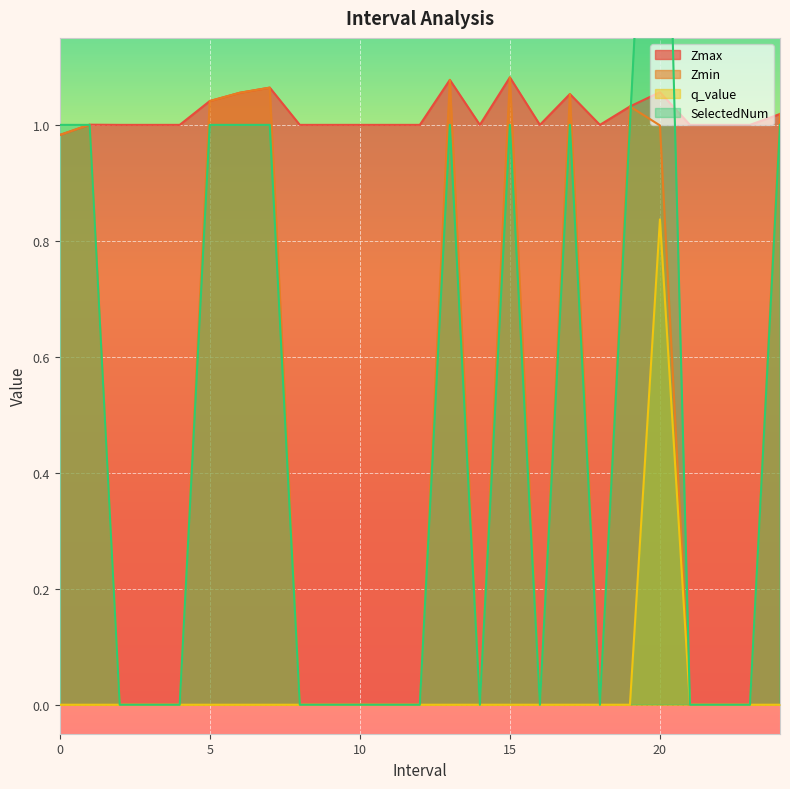

Reading left to right, what are all the values shown in this chart?

Zmax: 0.0=1.0	1.0=1.0	2.0=1.0	3.0=1.0	4.0=1.0	5.0=1.0	6.0=1.1	7.0=1.1	8.0=1.0	9.0=1.0	10.0=1.0	11.0=1.0	12.0=1.0	13.0=1.1	14.0=1.0	15.0=1.1	16.0=1.0	17.0=1.1	18.0=1.0	19.0=1.0	20.0=1.1	21.0=1.0	22.0=1.0	23.0=1.0	24.0=1.0
Zmin: 0.0=1.0	1.0=1.0	2.0=0.0	3.0=0.0	4.0=0.0	5.0=1.0	6.0=1.1	7.0=1.1	8.0=0.0	9.0=0.0	10.0=0.0	11.0=0.0	12.0=0.0	13.0=1.1	14.0=0.0	15.0=1.1	16.0=0.0	17.0=1.1	18.0=0.0	19.0=1.0	20.0=1.0	21.0=0.0	22.0=0.0	23.0=0.0	24.0=1.0
q_value: 0.0=-0.0	1.0=-0.0	2.0=0.0	3.0=0.0	4.0=0.0	5.0=-0.0	6.0=-0.0	7.0=-0.0	8.0=0.0	9.0=0.0	10.0=0.0	11.0=0.0	12.0=0.0	13.0=-0.0	14.0=0.0	15.0=-0.0	16.0=0.0	17.0=-0.0	18.0=0.0	19.0=-0.0	20.0=0.8	21.0=0.0	22.0=0.0	23.0=0.0	24.0=-0.0
SelectedNum: 0.0=1.0	1.0=1.0	2.0=0.0	3.0=0.0	4.0=0.0	5.0=1.0	6.0=1.0	7.0=1.0	8.0=0.0	9.0=0.0	10.0=0.0	11.0=0.0	12.0=0.0	13.0=1.0	14.0=0.0	15.0=1.0	16.0=0.0	17.0=1.0	18.0=0.0	19.0=1.0	20.0=2.0	21.0=0.0	22.0=0.0	23.0=0.0	24.0=1.0